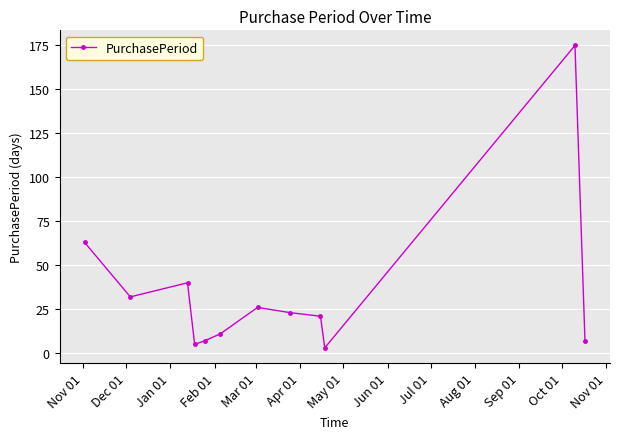

What is the difference between the second highest and minimum values?

60